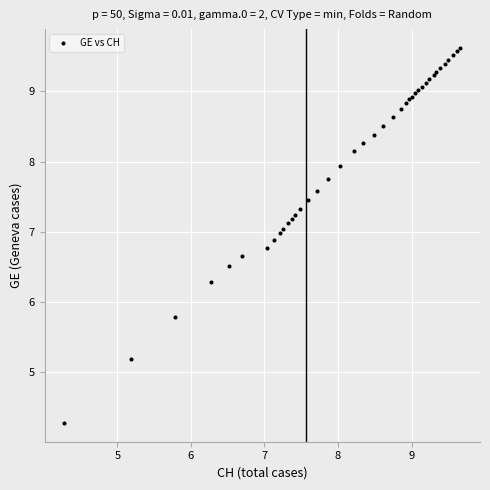

What Y value in the scatter plot is closest to 6?

5.8